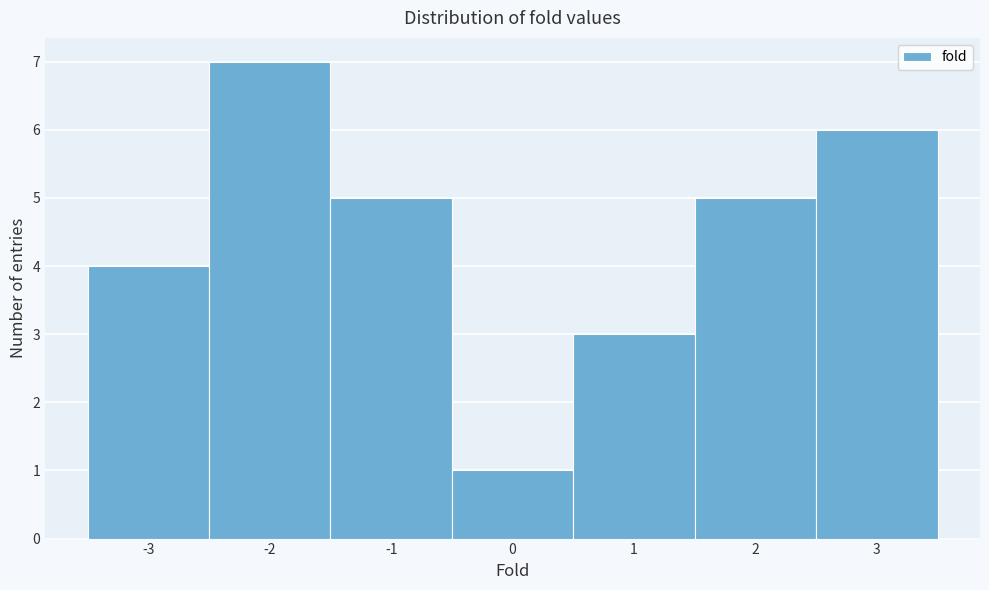

Over which range of the x-axis is the bar tallest?

-2.5 to -1.5